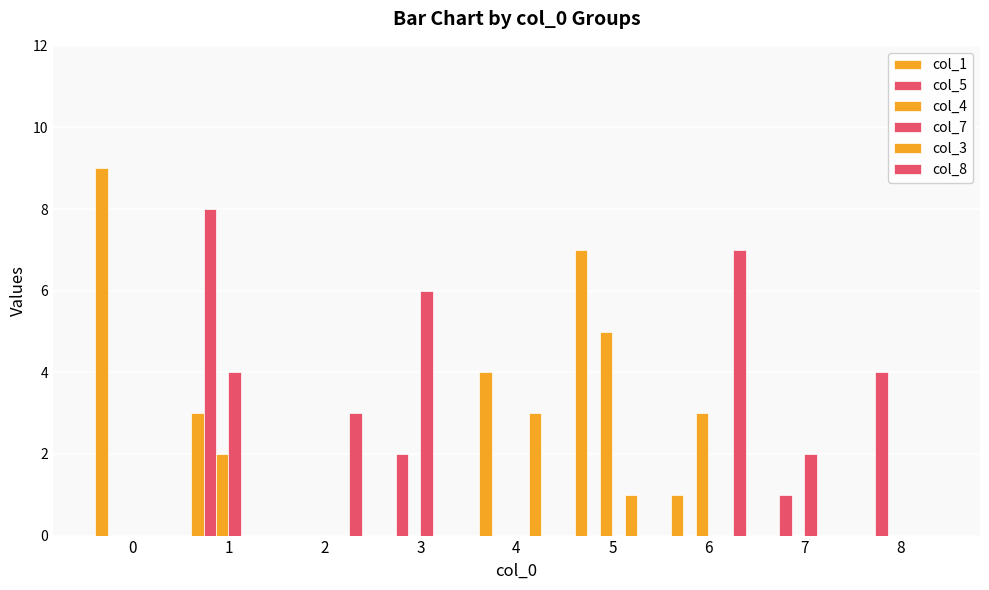

True or false: col_8 has a value of 0 at 0.

True